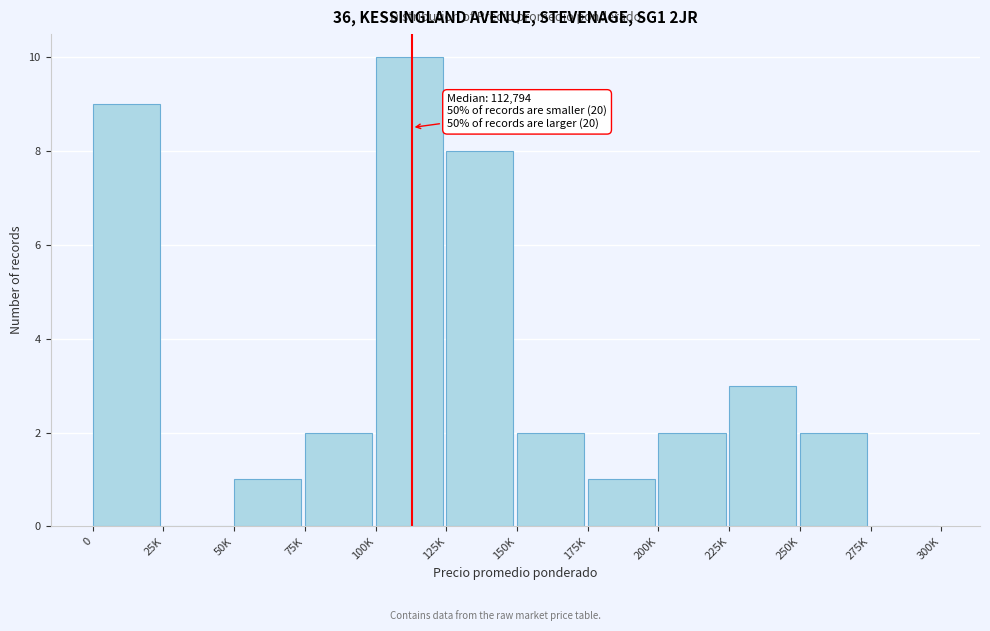

Reading left to right, extract all data points from this chart.

0=9	25K=0	50K=1	75K=2	100K=10	125K=8	150K=2	175K=1	200K=2	225K=3	250K=2	275K=0